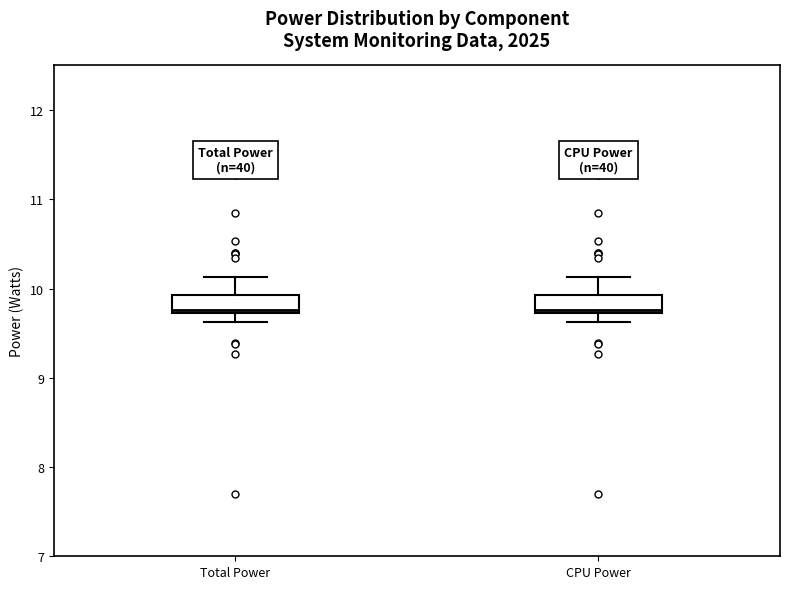

Reading left to right, transcribe this box plot: for each box, give where its median line is, the range the box spans, and where its two whiskers end, as read against the y-axis. The values are not printed on the chart, so give them approximately, as read against the axis.

Total Power: median 9.8, box 9.7 to 9.9, whiskers 9.6 to 10.1
CPU Power: median 9.8, box 9.7 to 9.9, whiskers 9.6 to 10.1